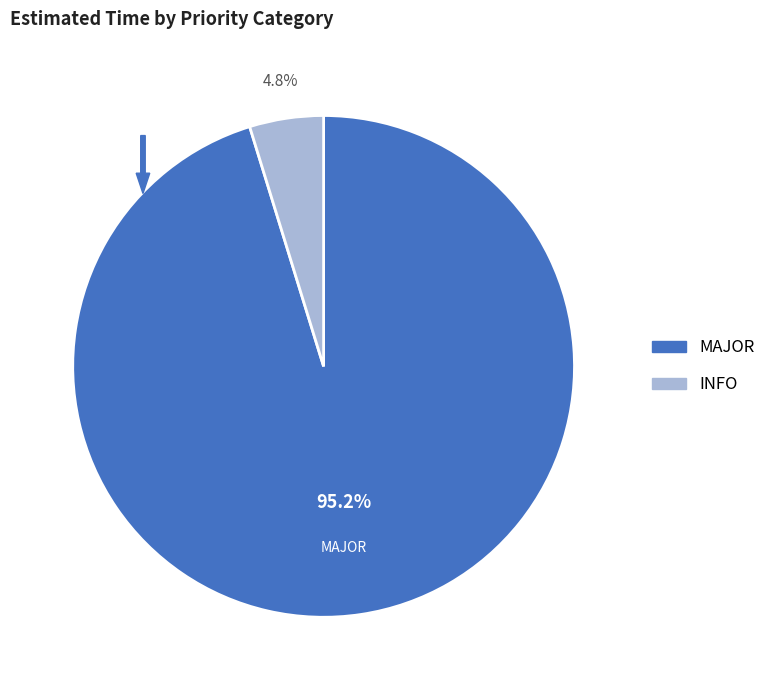

Is MAJOR the majority of the pie?

Yes